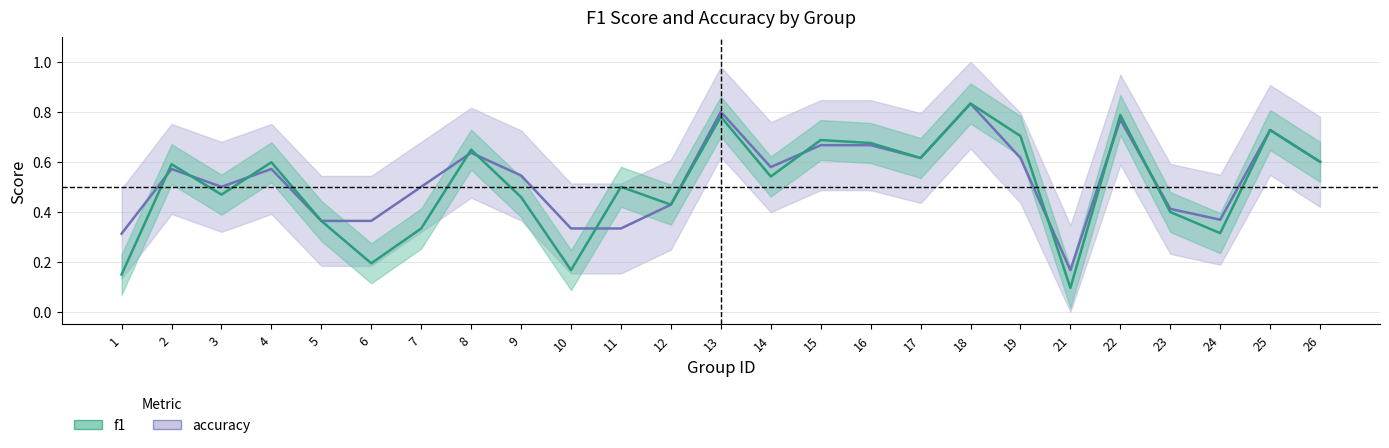

How many intersections are there between accuracy and f1?

10